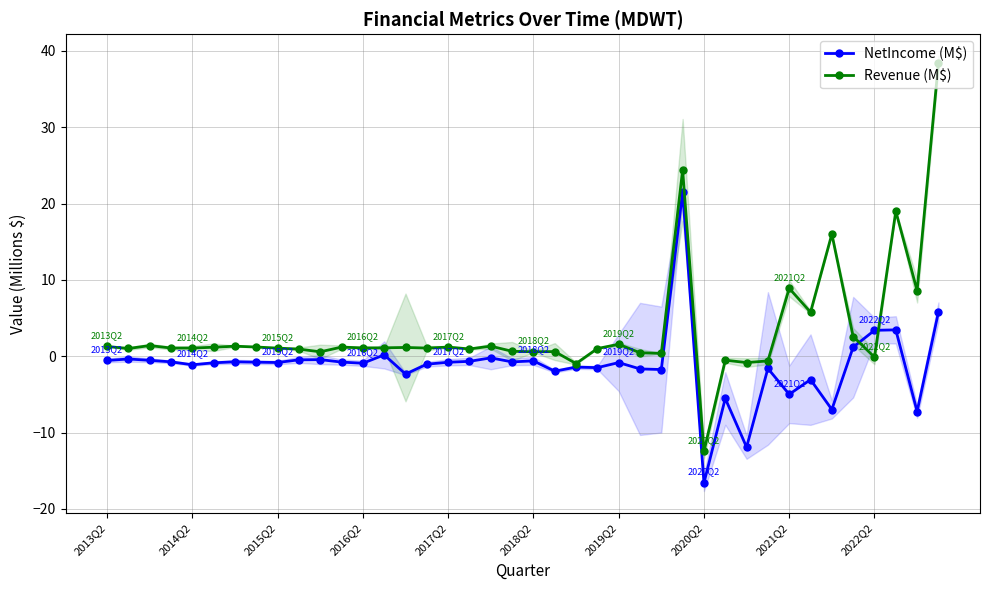

Read the Revenue (M$) value at 33.

5.8